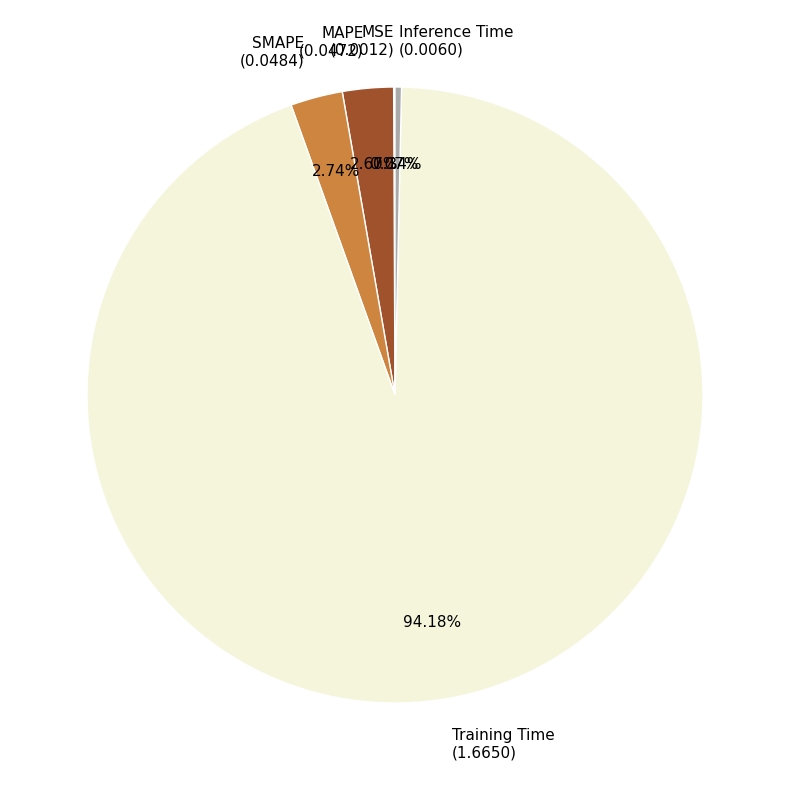

Does Inference Time represent more than half of the total?

No